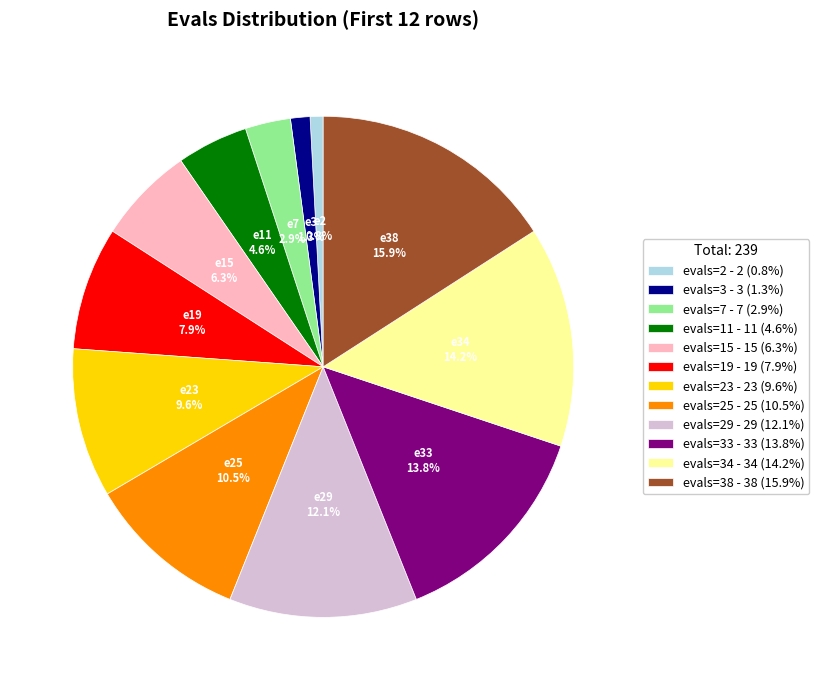

Is there any slice that represents more than half of the pie?

No